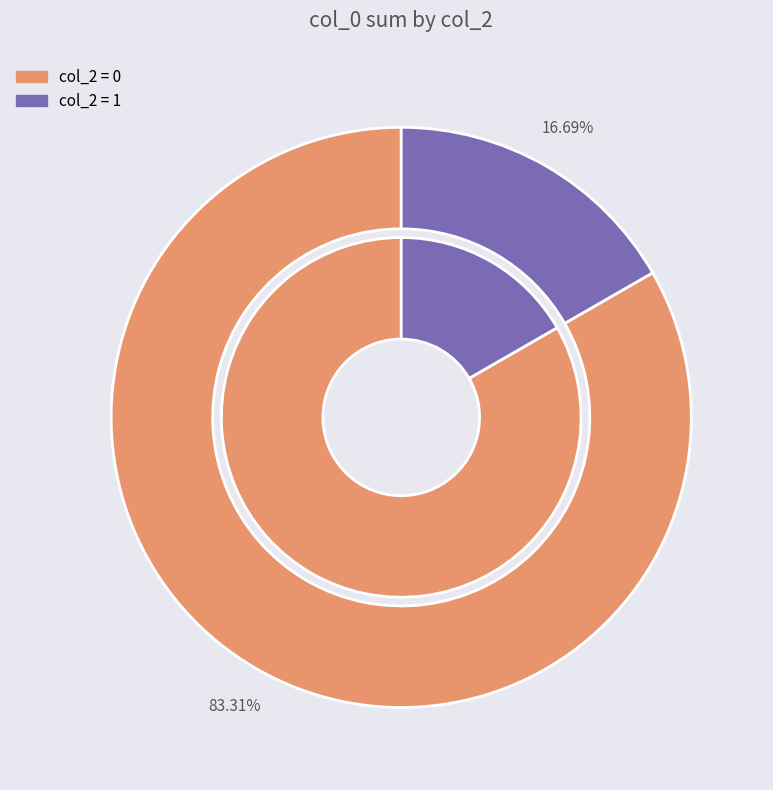

Do 15 and 6 together represent more than half of the pie?

No